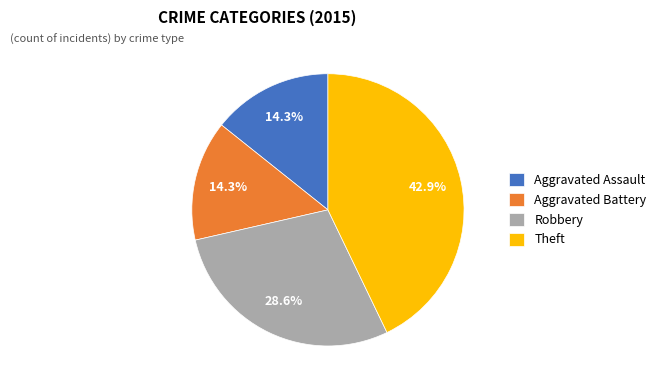

Between Robbery and Aggravated Assault, which is larger?

Robbery